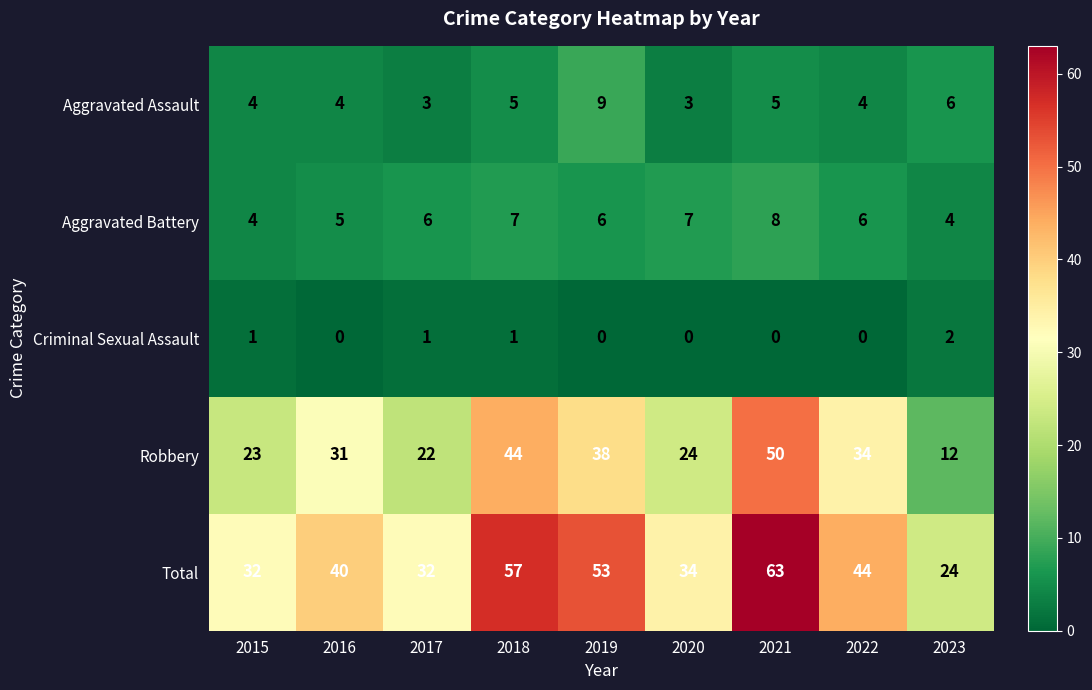

At which category does the chart reach its peak across all series?

2021